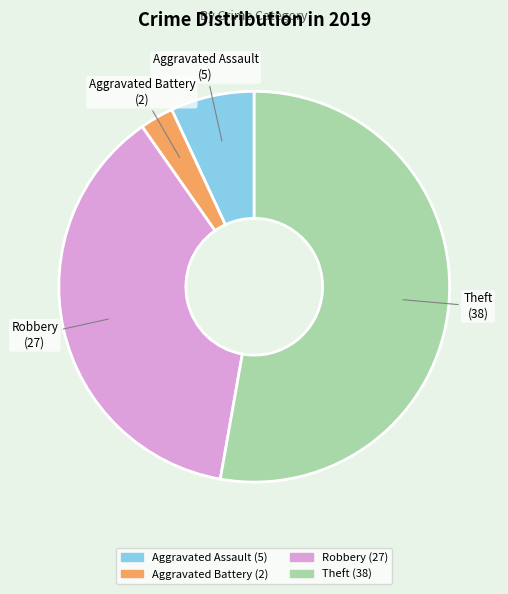

Do Aggravated Battery and Aggravated Assault together represent more than half of the pie?

No